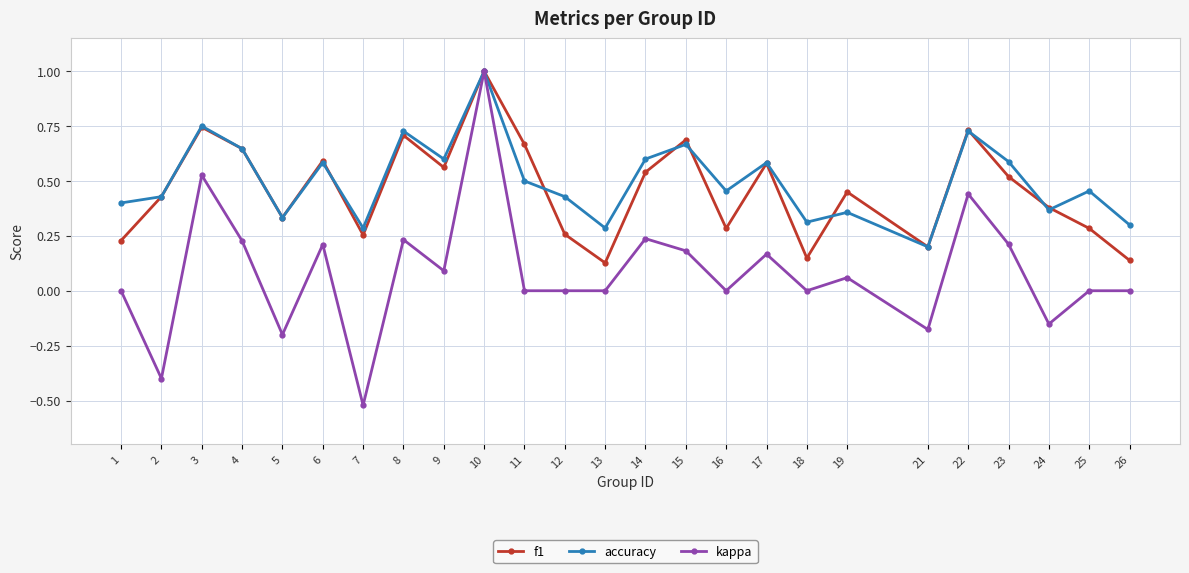

What are all the series names shown in the legend?

f1, accuracy, kappa